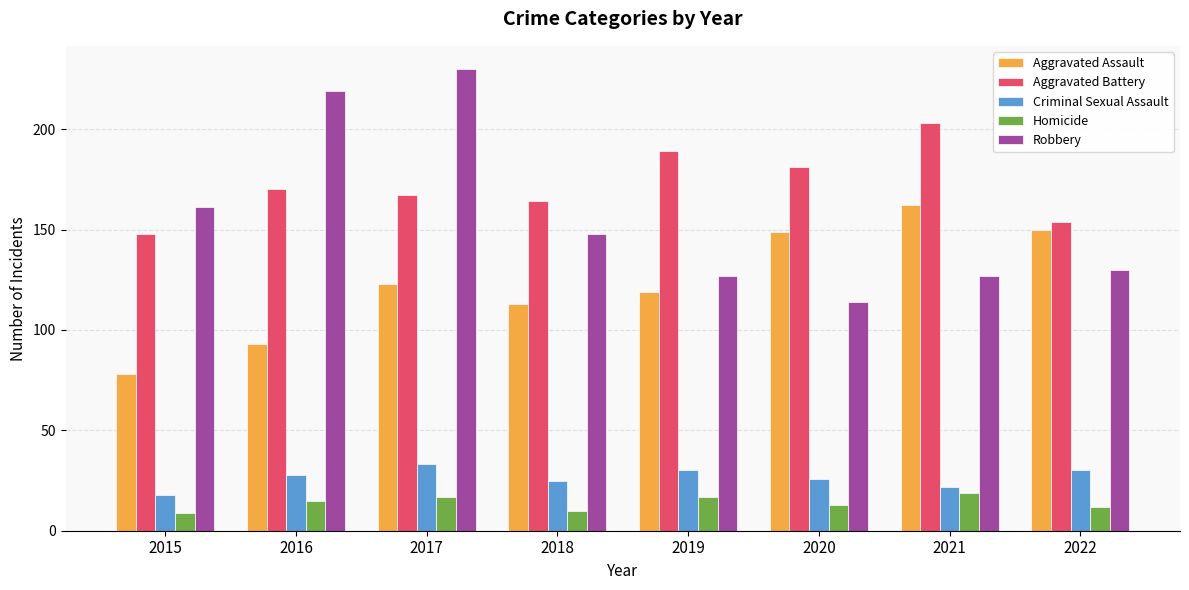

Reading left to right, what are all the values shown in this chart?

Aggravated Assault: 2015=78	2016=93	2017=123	2018=113	2019=119	2020=149	2021=162	2022=150
Aggravated Battery: 2015=148	2016=170	2017=167	2018=164	2019=189	2020=181	2021=203	2022=154
Criminal Sexual Assault: 2015=18	2016=28	2017=33	2018=25	2019=30	2020=26	2021=22	2022=30
Homicide: 2015=9	2016=15	2017=17	2018=10	2019=17	2020=13	2021=19	2022=12
Robbery: 2015=161	2016=219	2017=230	2018=148	2019=127	2020=114	2021=127	2022=130